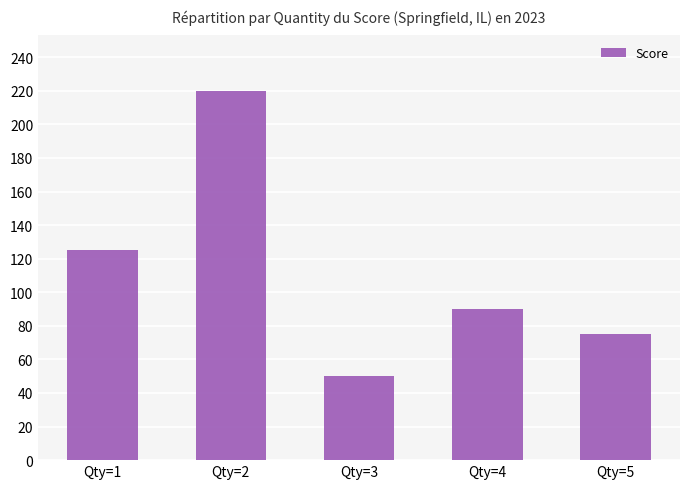

Count the number of categories in the chart.

5